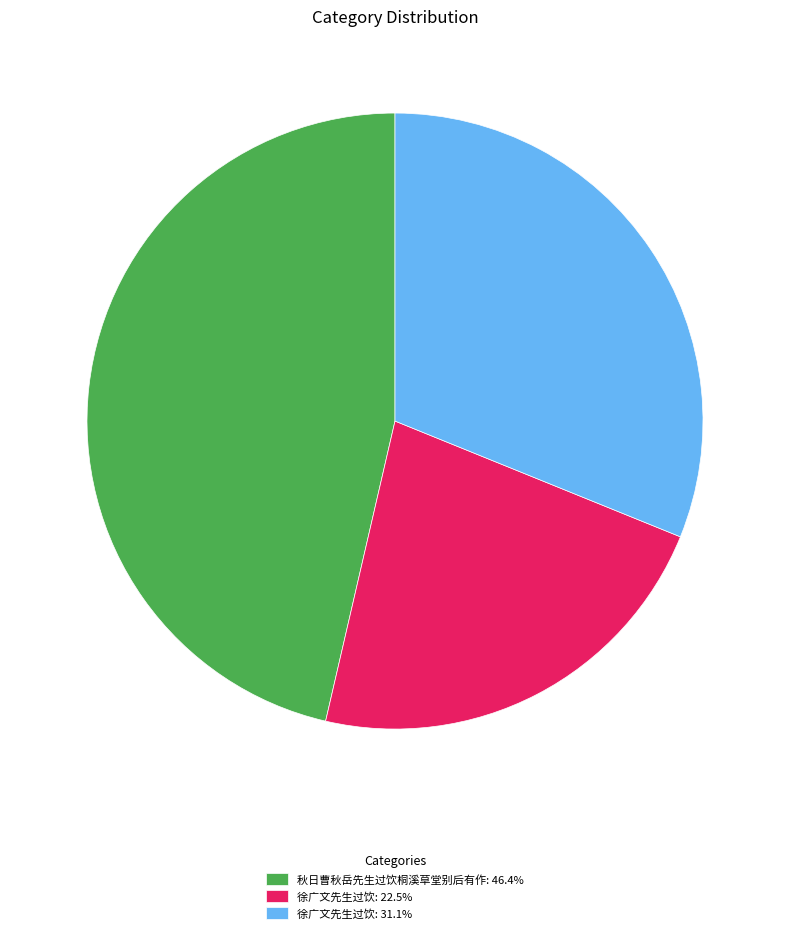

Is there a majority slice in this chart?

No